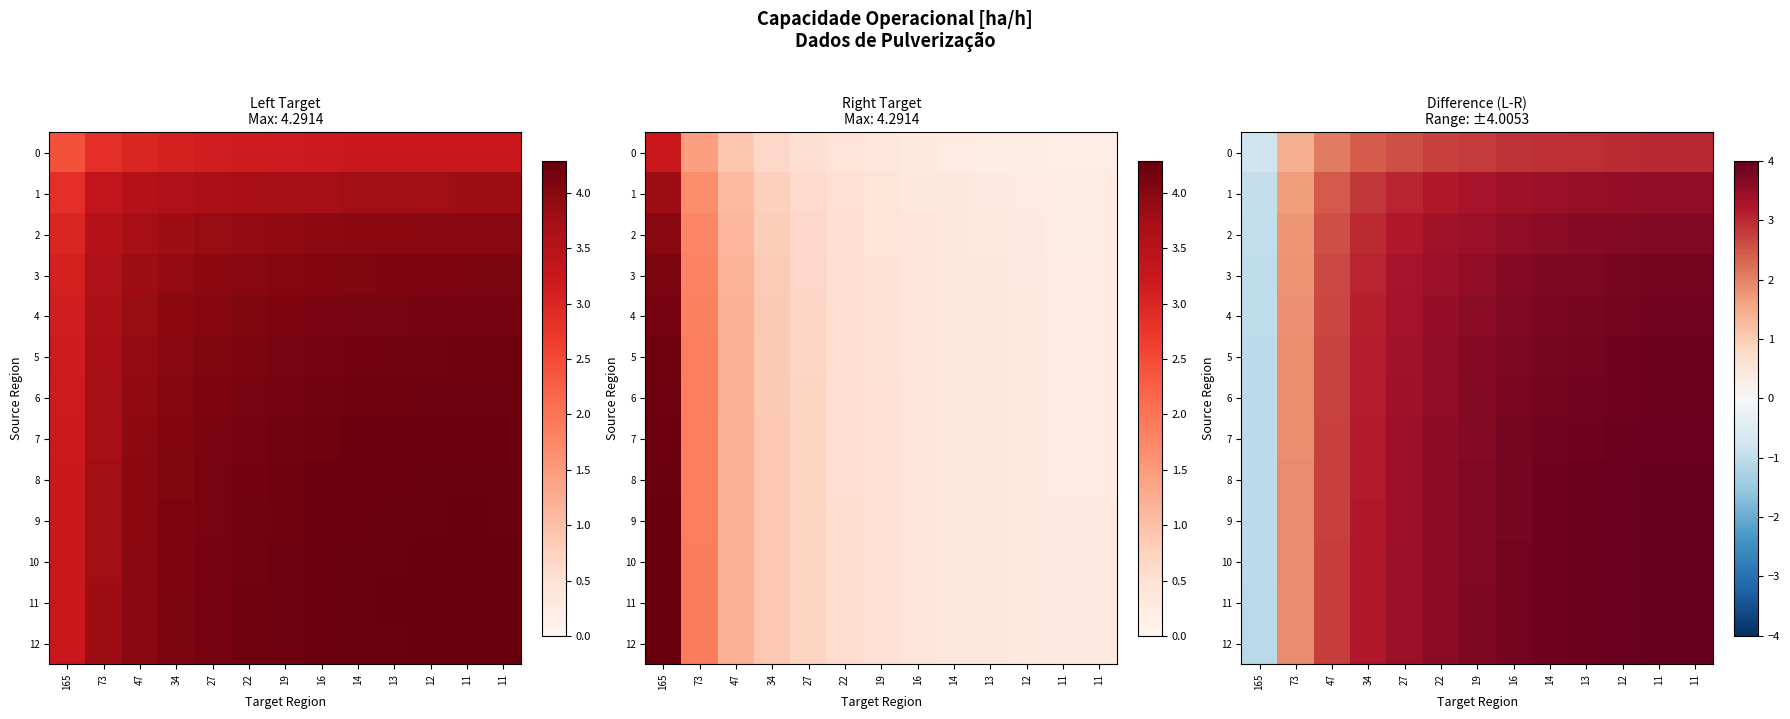

What is the difference between the 10 values at 22 and 19?

0.1